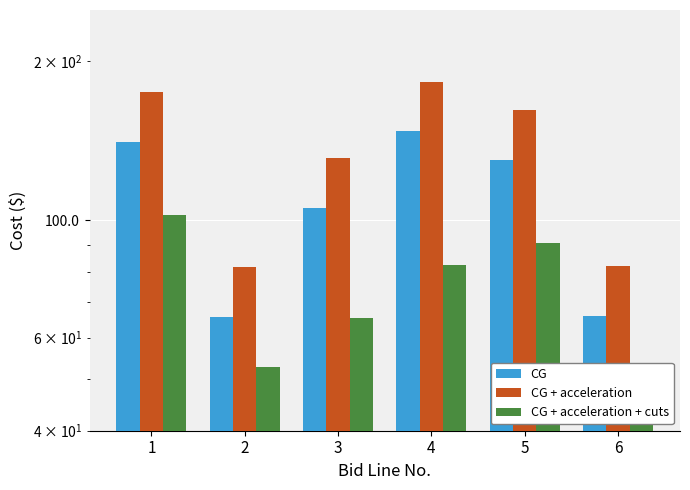

How many bars are there in each group?

3